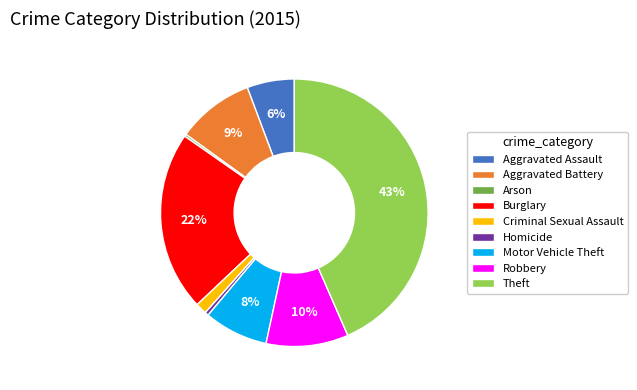

Between Motor Vehicle Theft and Aggravated Assault, which is larger?

Motor Vehicle Theft